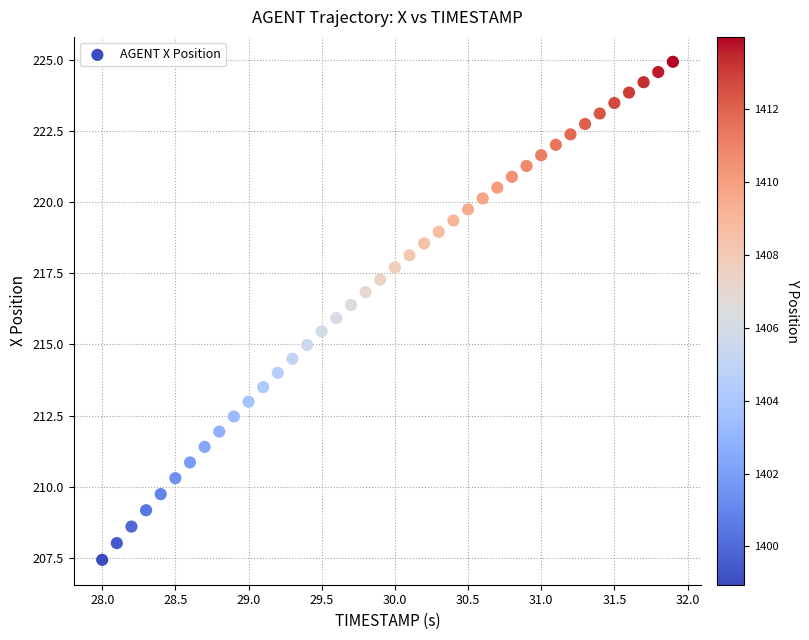

What is the range of Y values (max minus min)?

17.5